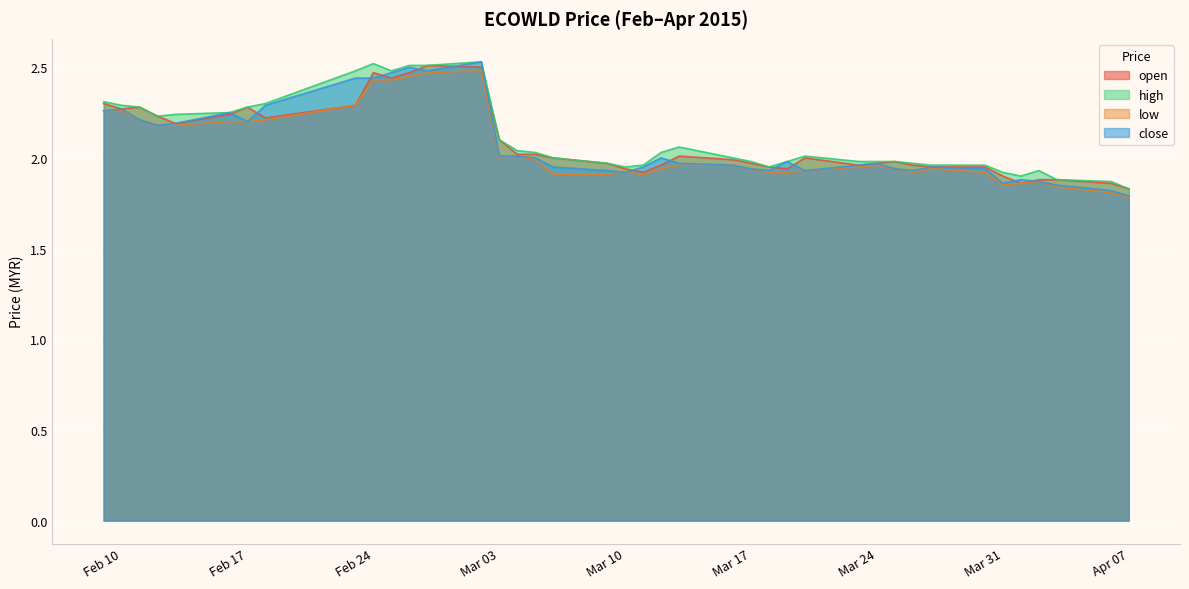

In low, how many points are lower than both neighbors (excluding endpoints)?

4